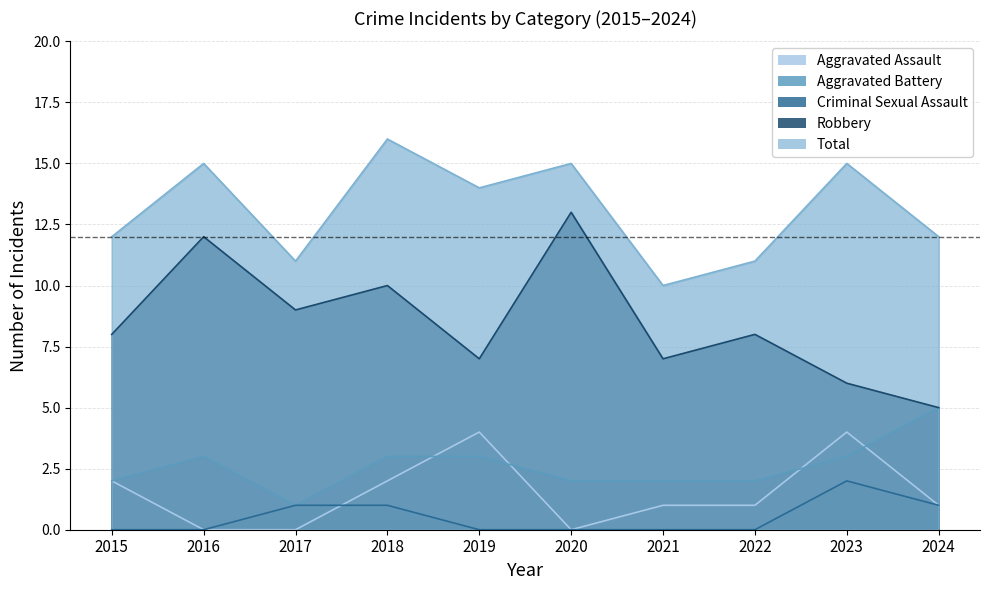

What is the greatest value displayed?

16